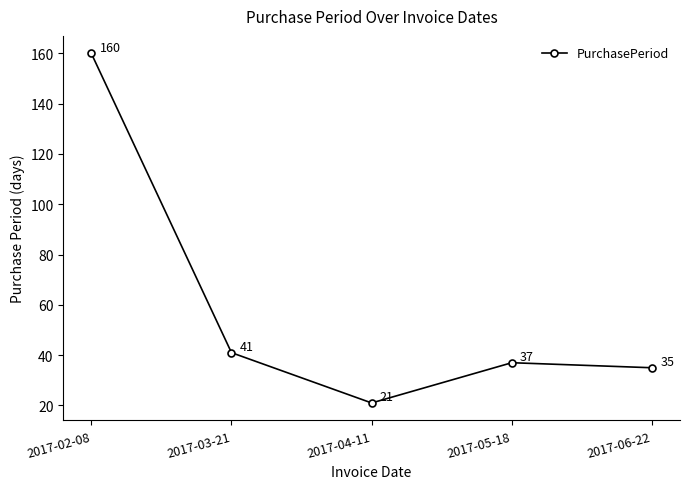

What is the change in value from 2017-05-18 to 2017-06-22?

-2